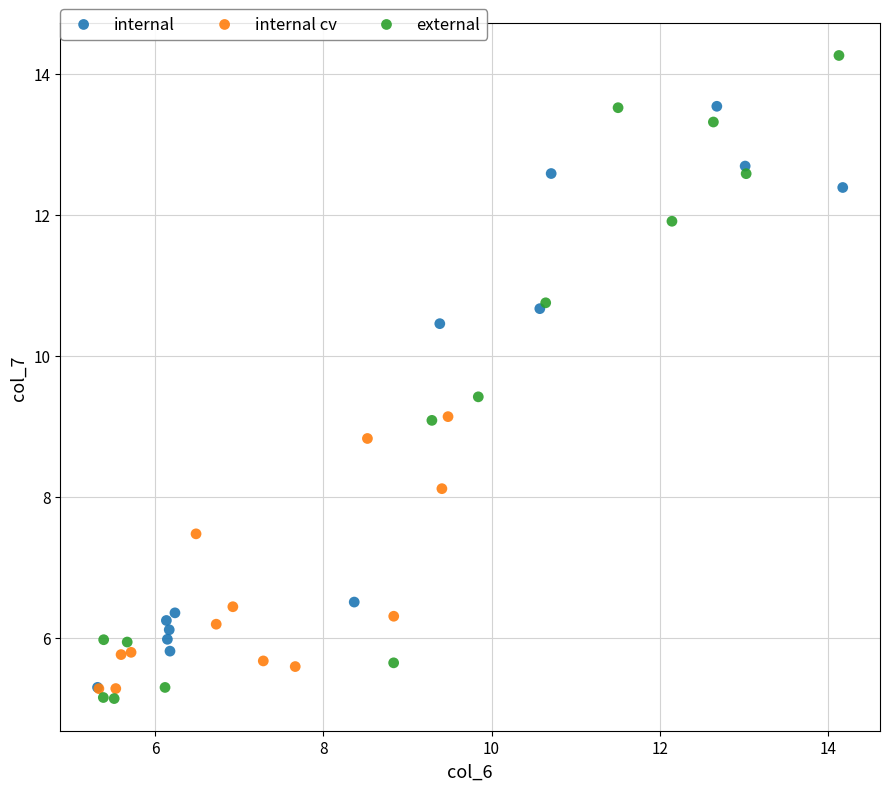

Which series reaches the maximum Y coordinate?

external